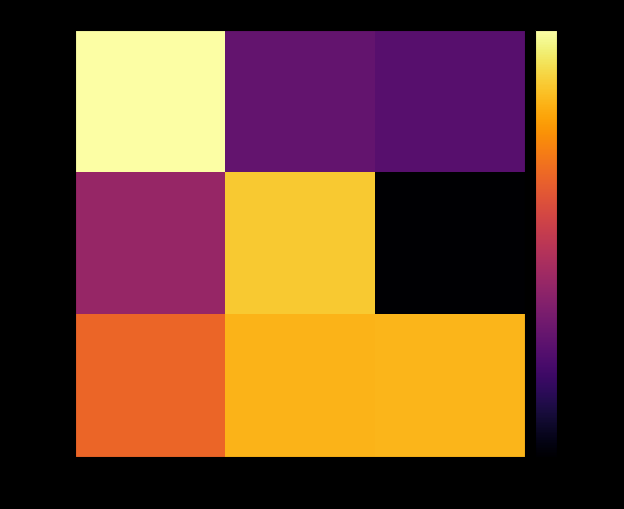

Count the number of data series in this chart.

3